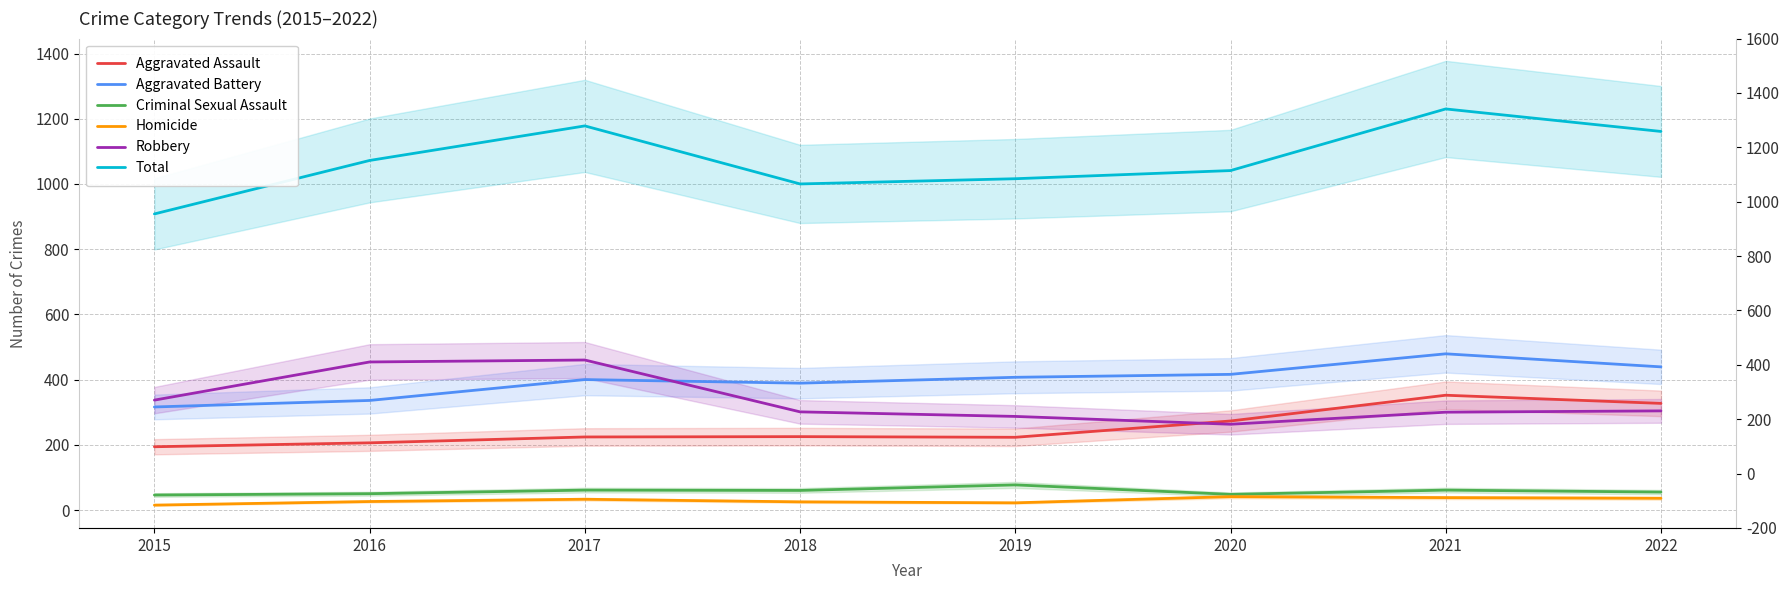

Which series has the largest range (max minus min)?

Total